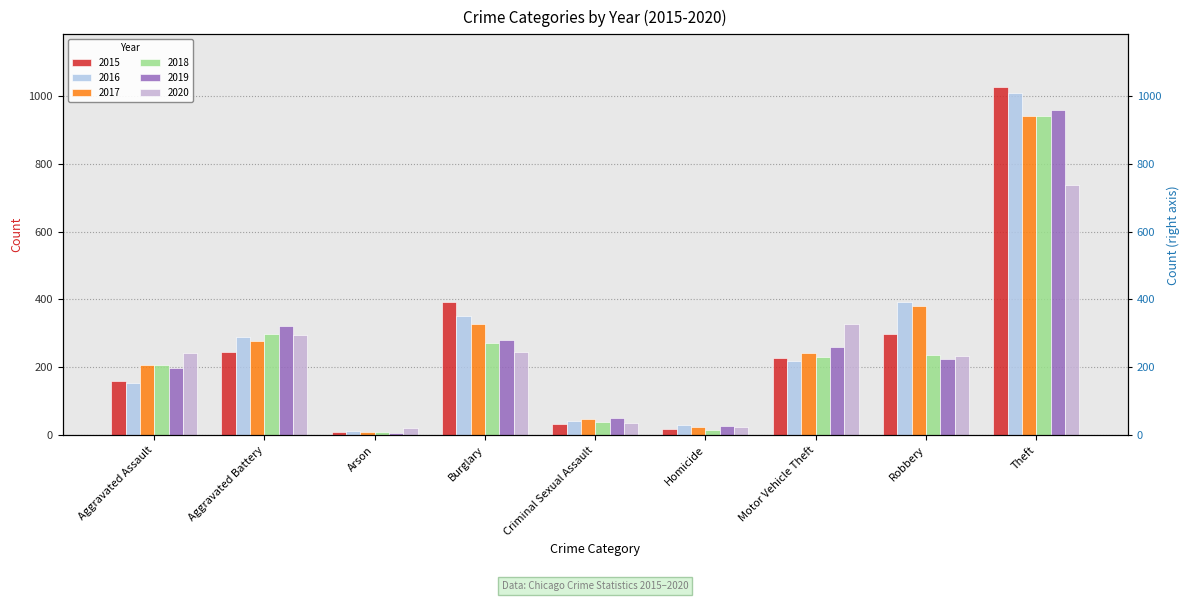

How many data points does each series have?

9